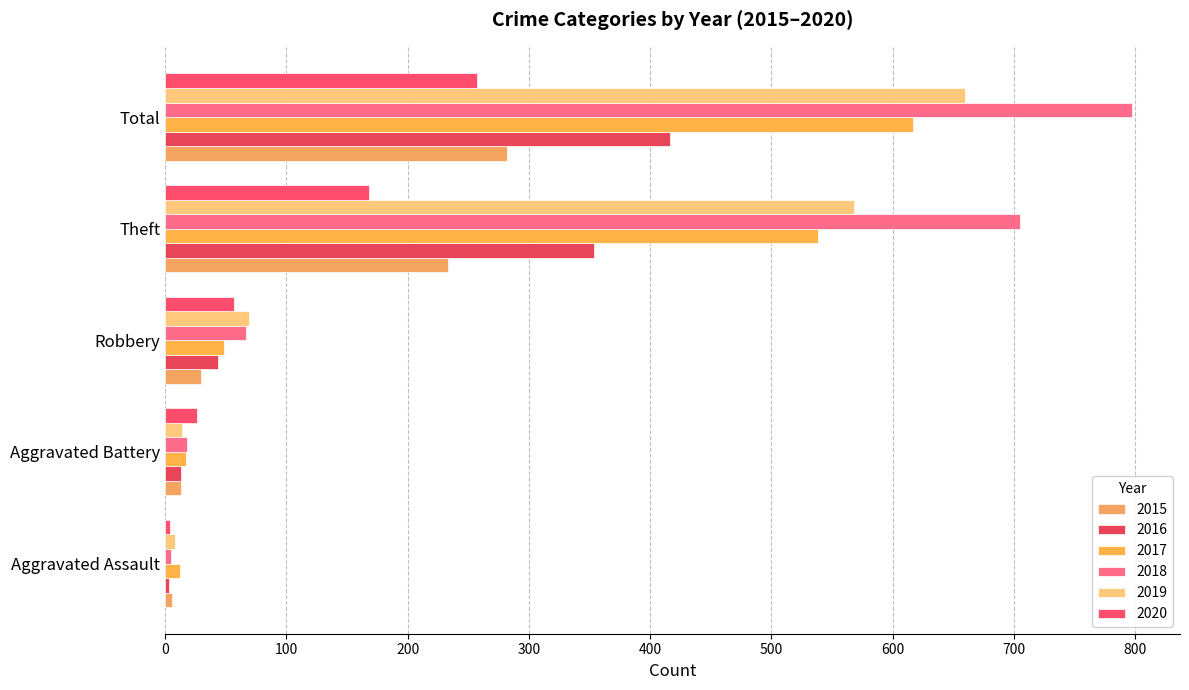

What is the difference between the maximum and minimum values in the 2020 series?

253